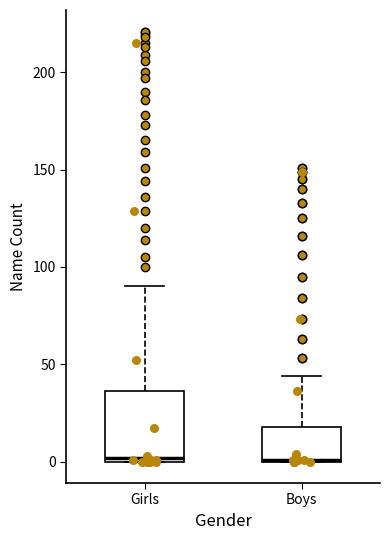

Reading left to right, transcribe this box plot: for each box, give where its median line is, the range the box spans, and where its two whiskers end, as read against the y-axis. The values are not printed on the chart, so give them approximately, as read against the axis.

Girls: median 0 (just above the box's lower edge), box 0 to 35, whiskers 0 to 90
Boys: median 0, box 0 to 20, whiskers 0 to 45